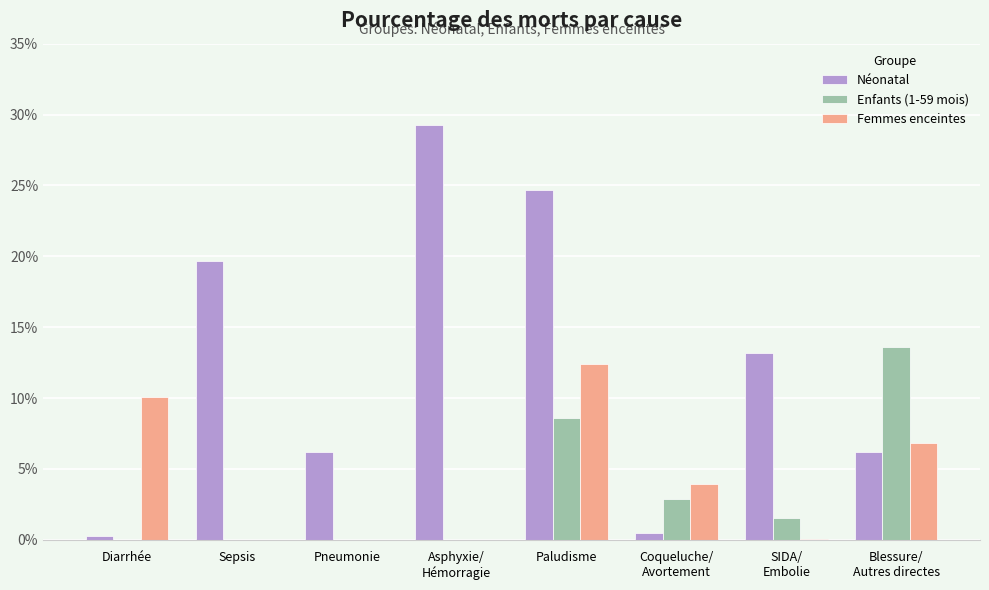

What is the total value across all series at Diarrhée?

0.1